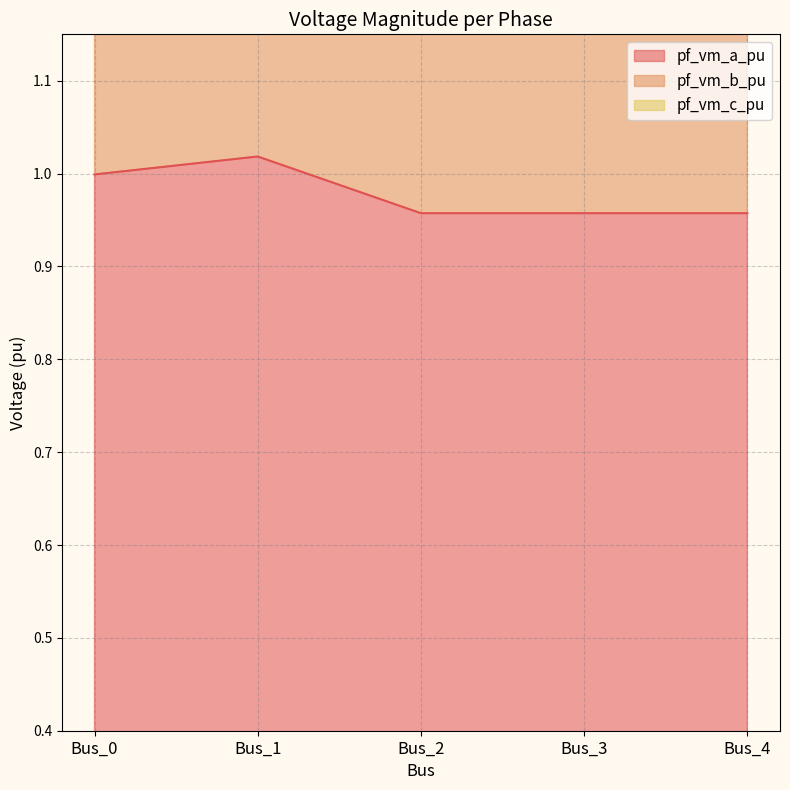

What is the difference between the highest and lowest values at Bus_2?

1.4